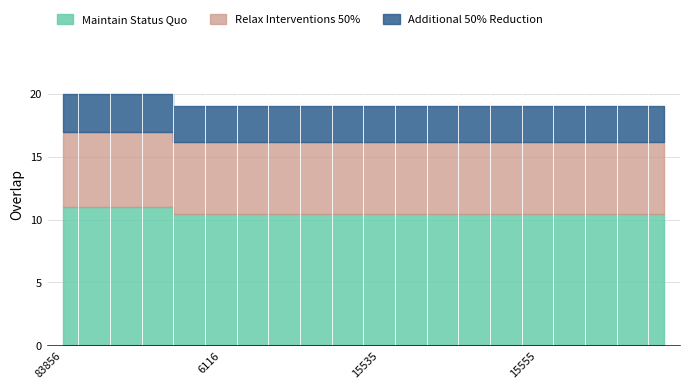

What is the value of the 17th point from the left?

19